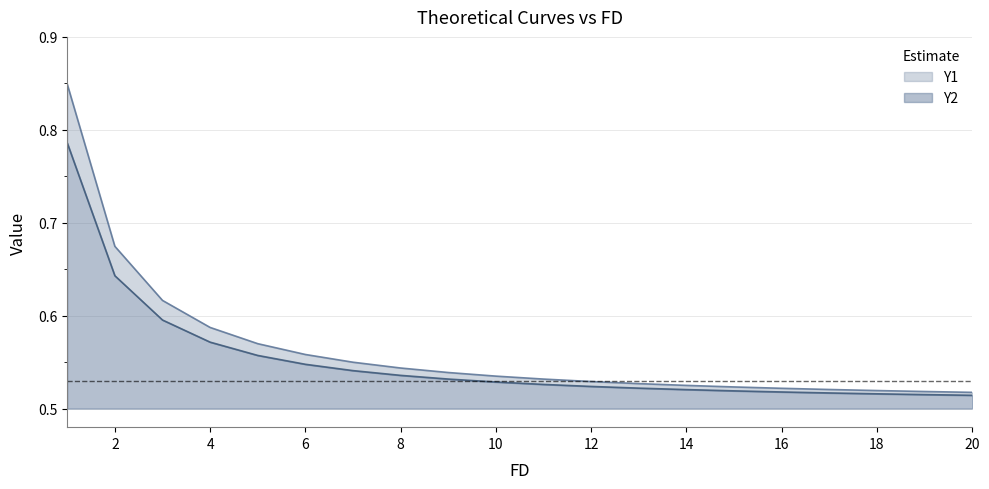

What is the total value across all series at 13?

1.0